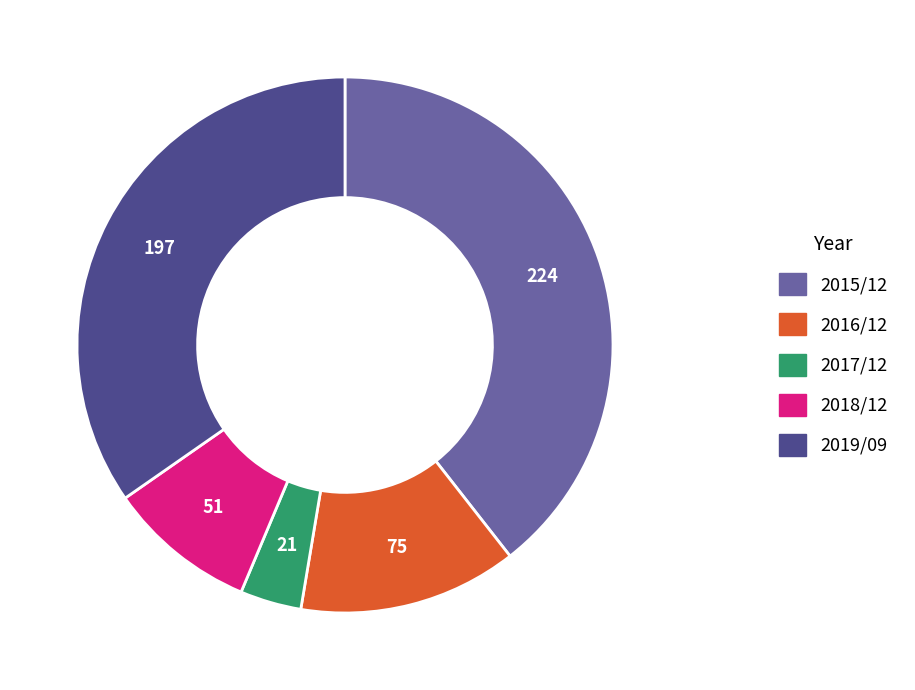

Which slice is the largest?

2015/12